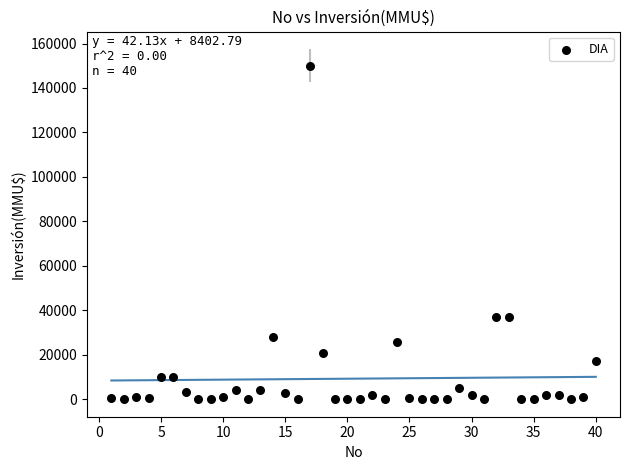

What is the range of X values (max minus min)?

39